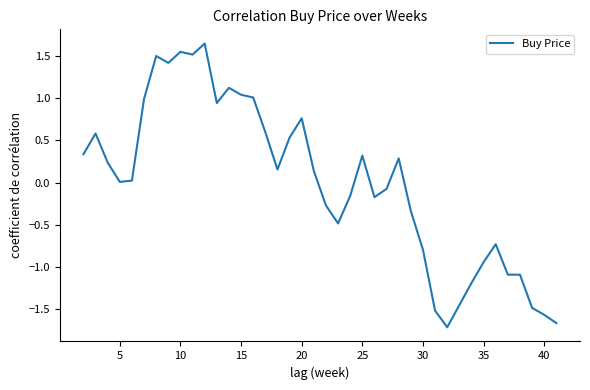

What is the difference between the maximum and minimum values?

3.4